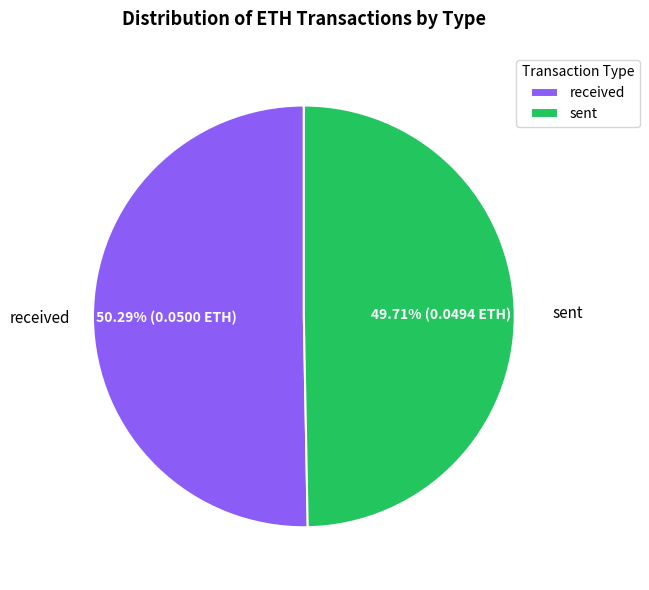

Is it true that sent is 62% of the pie?

False